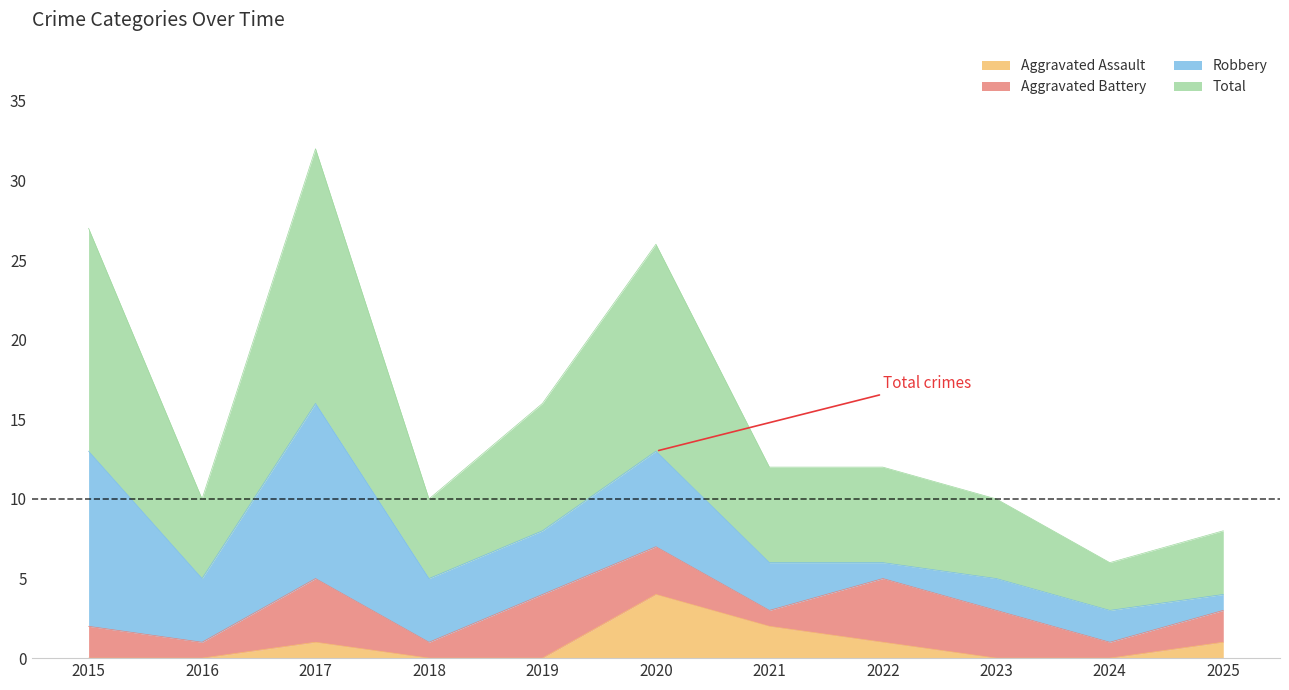

Which label corresponds to the largest value in the chart?

2017